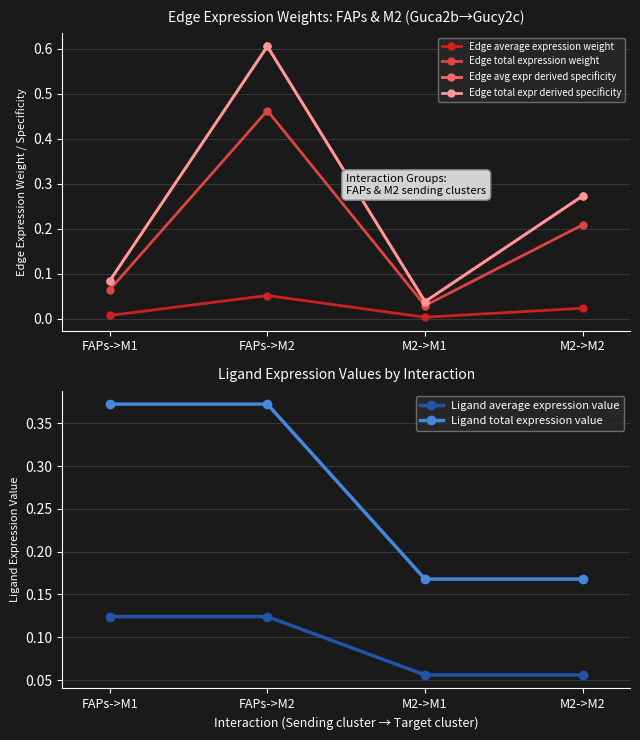

Where is Edge average expression weight nearest to the value 0?

M2->M1